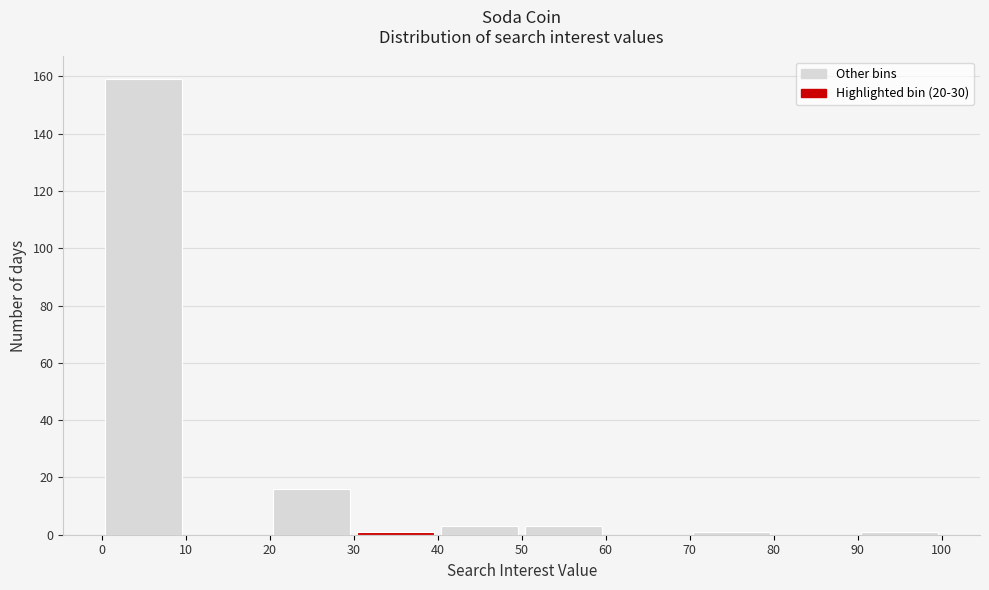

Reading left to right, list every bar in this chart as the range it spans on the x-axis followed by its height. The values are not printed on the chart, so give them approximately, as read against the axis.

0 to 10: 160
10 to 20: 0
20 to 30: 16
30 to 40: under 2
40 to 50: 4
50 to 60: 4
60 to 70: 0
70 to 80: under 2
80 to 90: 0
90 to 100: under 2